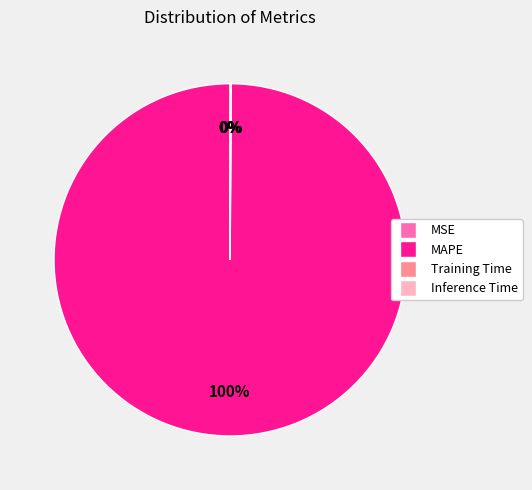

True or false: MAPE accounts for 100% of the total.

True